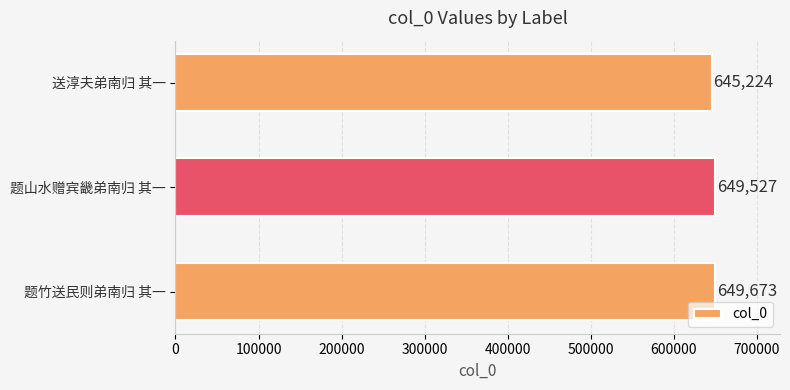

Does the chart contain stacked bars?

No